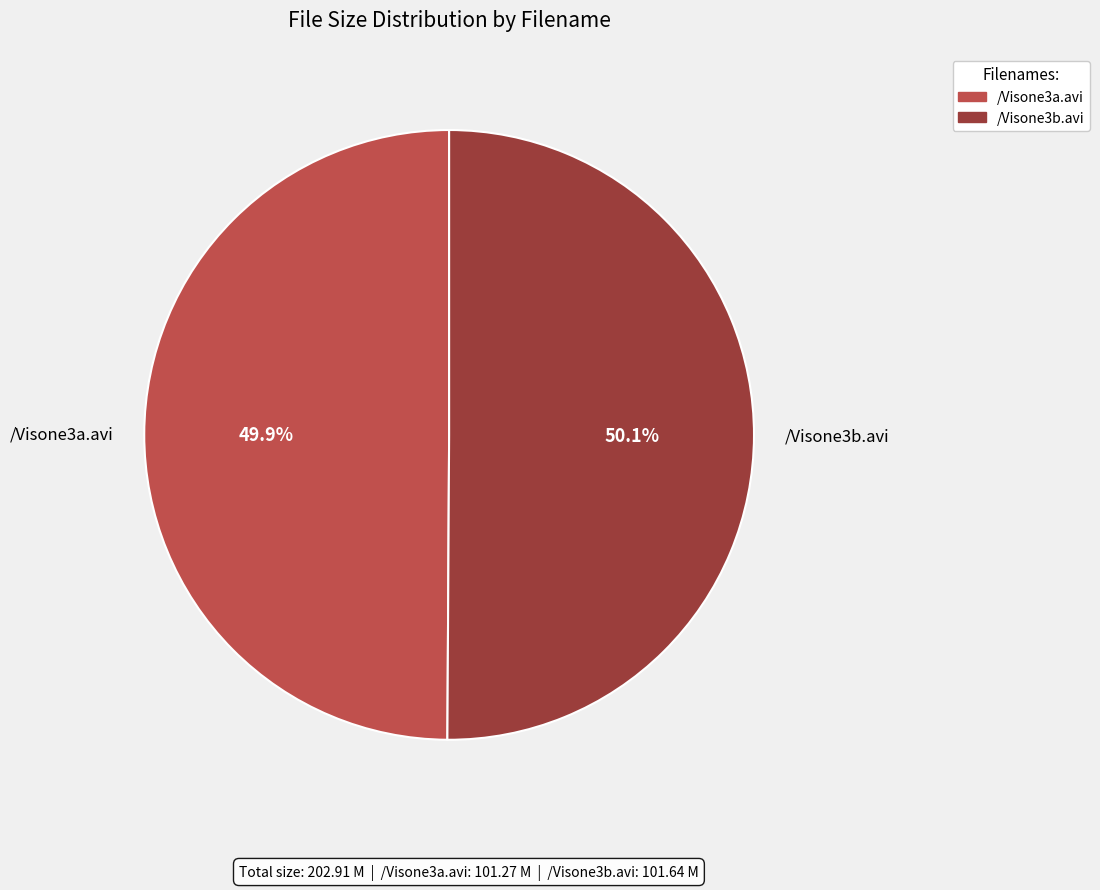

Is there a majority slice in this chart?

Yes